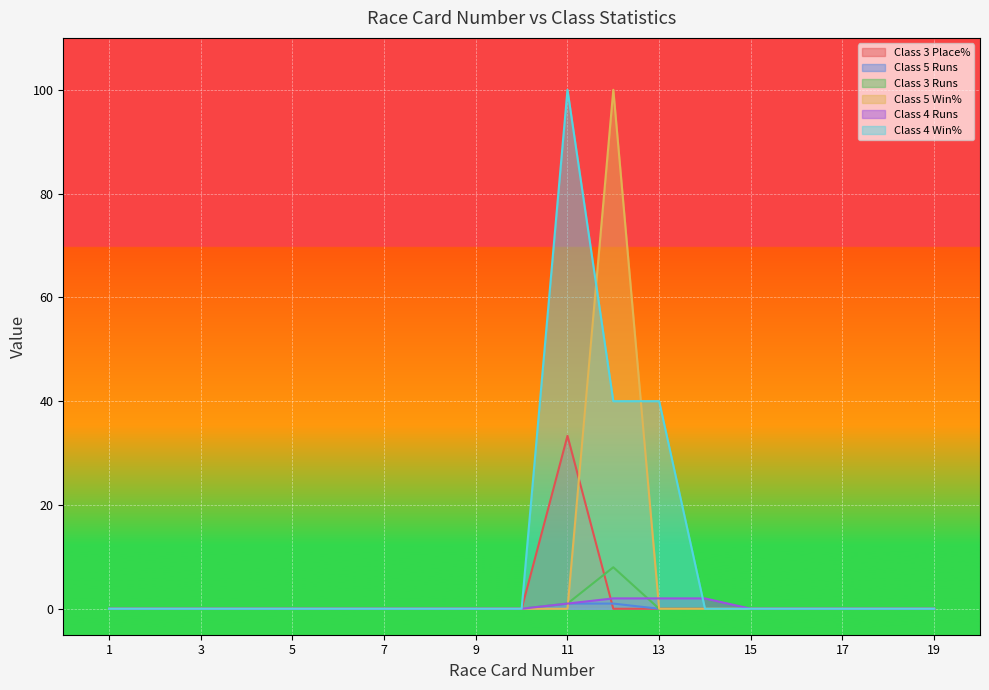

True or false: Class 4 Win% has a value of 40.0 at 13.

True